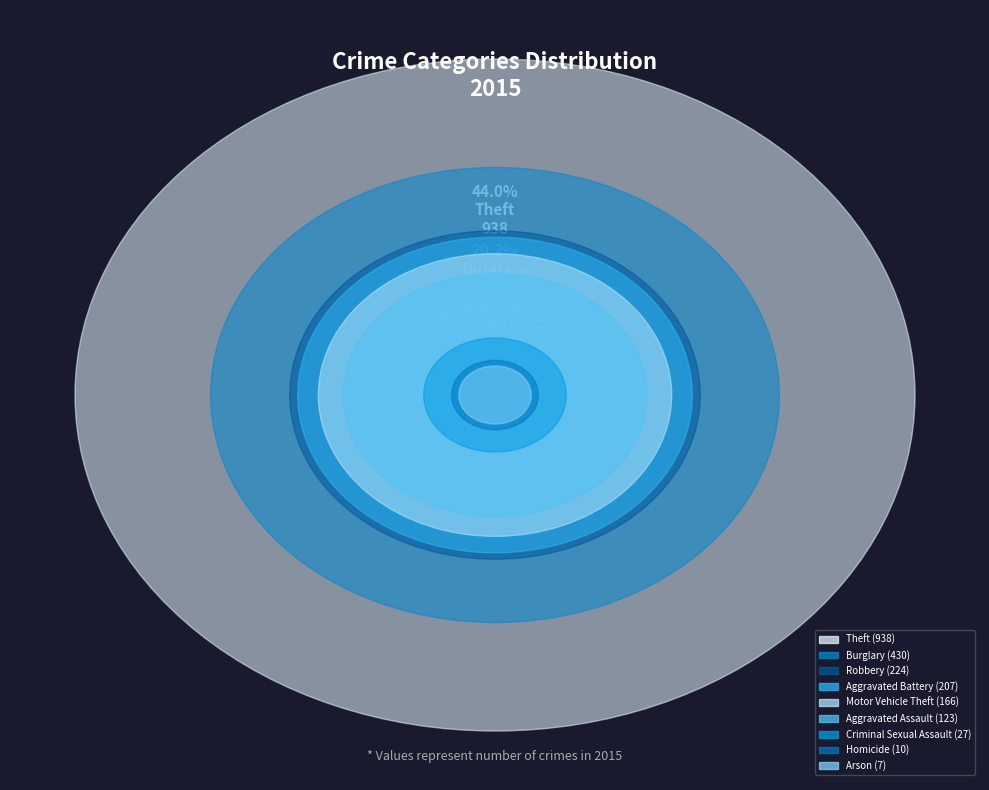

To the nearest percent, what percentage of the pie is Motor Vehicle Theft?

8%